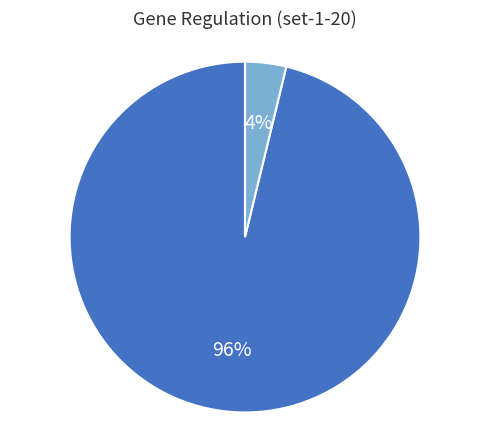

Is there any slice that represents more than half of the pie?

Yes